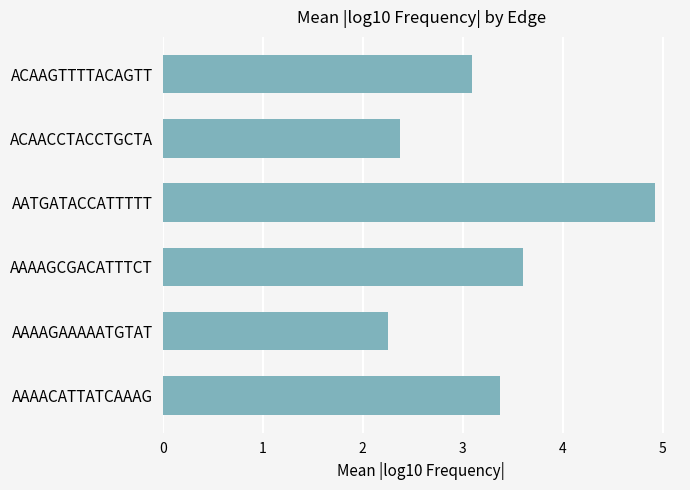

What is the maximum value shown in the chart?

4.9